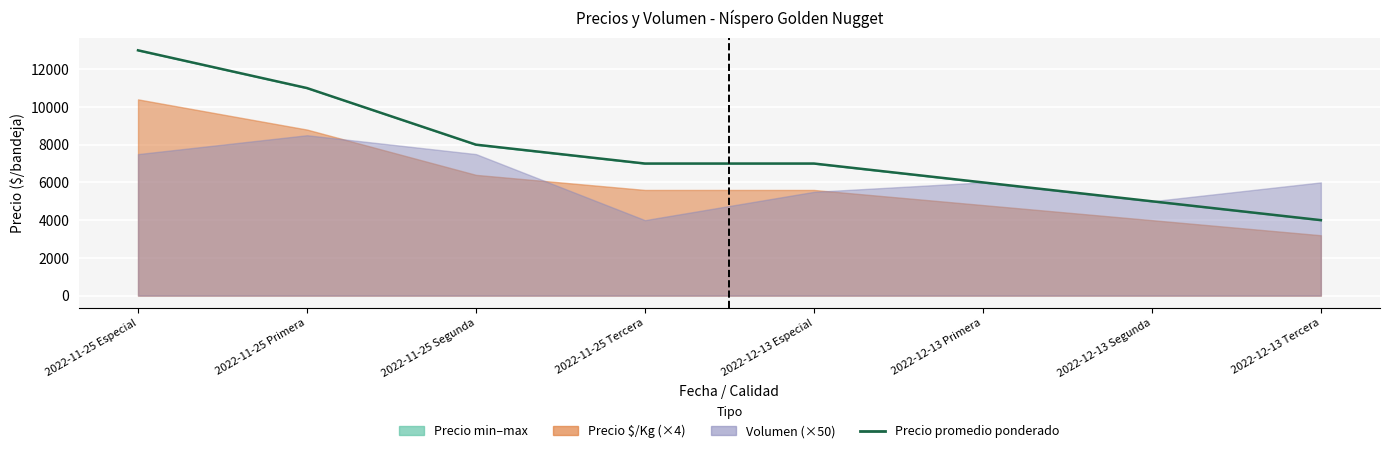

What is the ratio of the value at 2022-12-13 Tercera to the value at 2022-11-25 Especial?

0.3